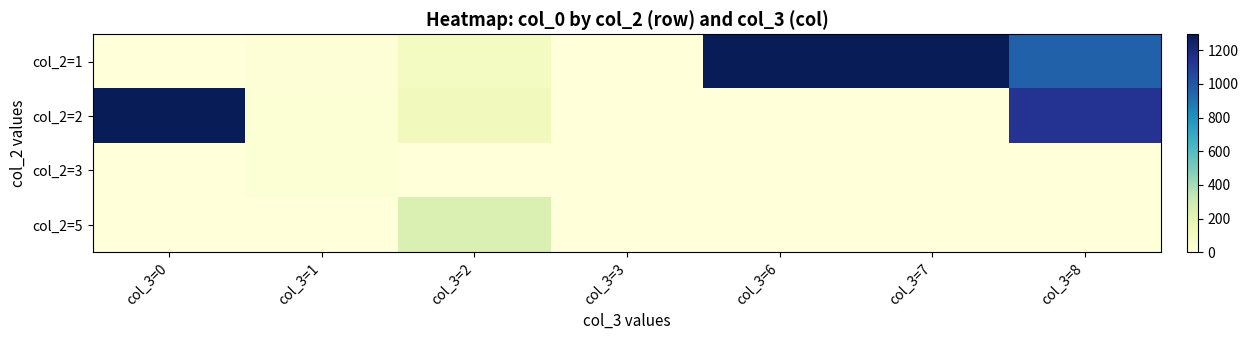

Which series has the largest total across all categories?

col_2=1